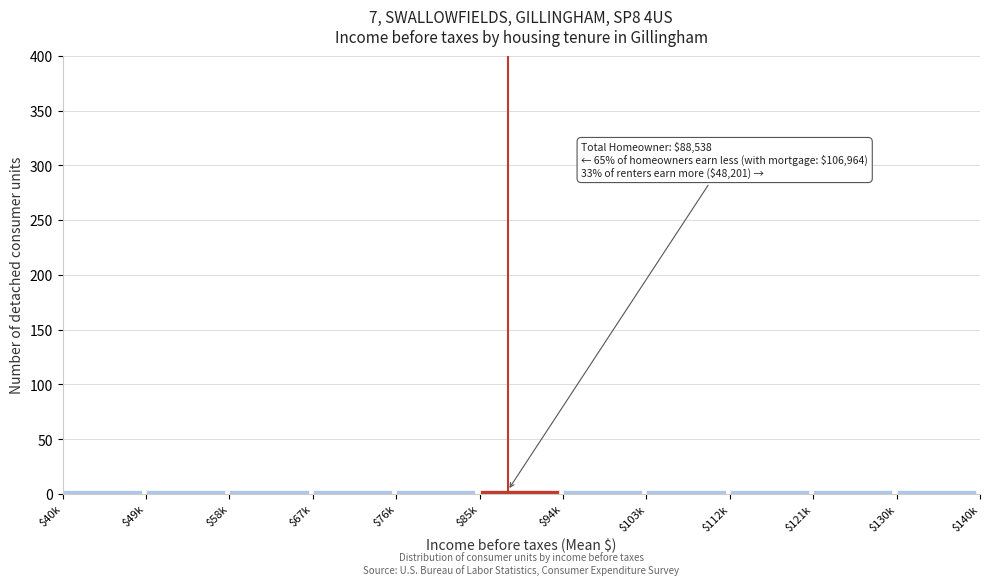

Reading left to right, what are all the values shown in this chart?

3.3	3.3	3.3	3.3	3.3	3.3	3.3	3.3	3.3	3.3	3.3